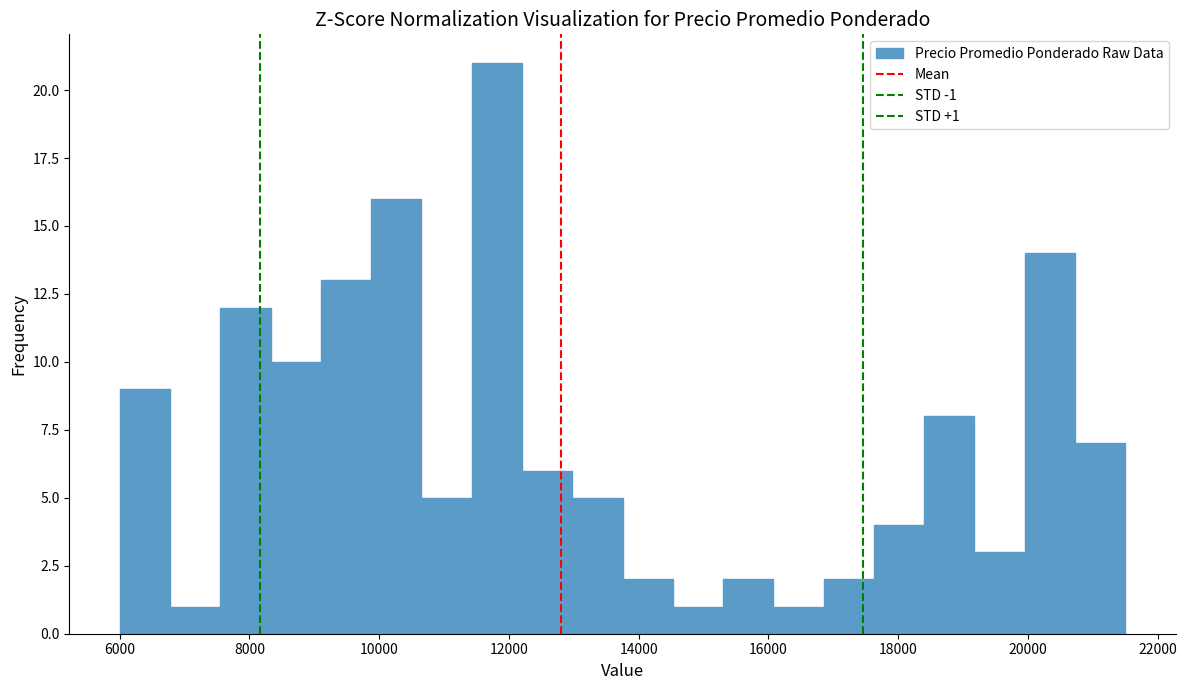

Around what value on the x-axis is the tallest bar? Give the approximate position of its centre, as read against the axis.

11800